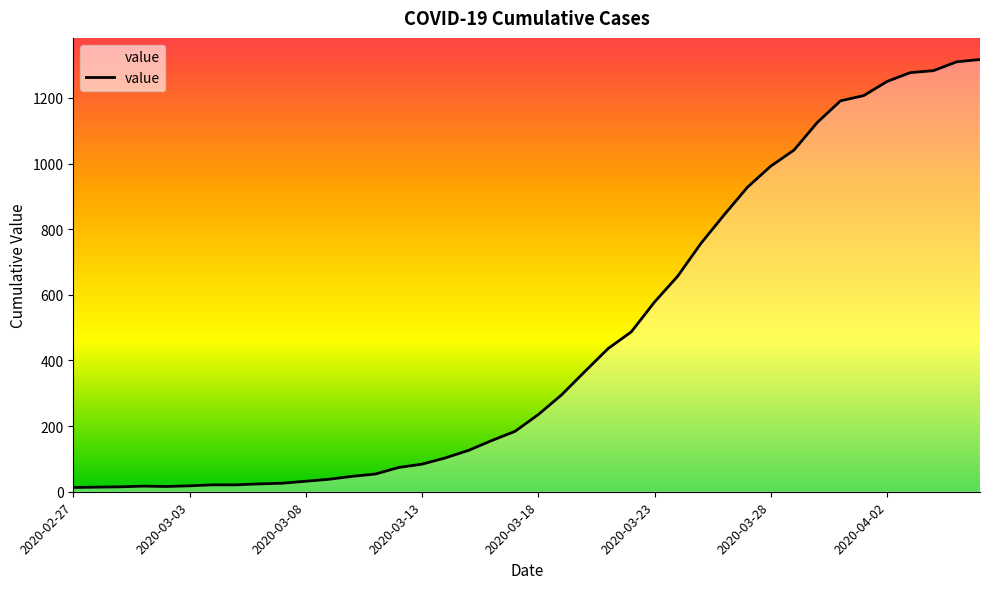

What is the difference between the maximum and minimum values?

1304